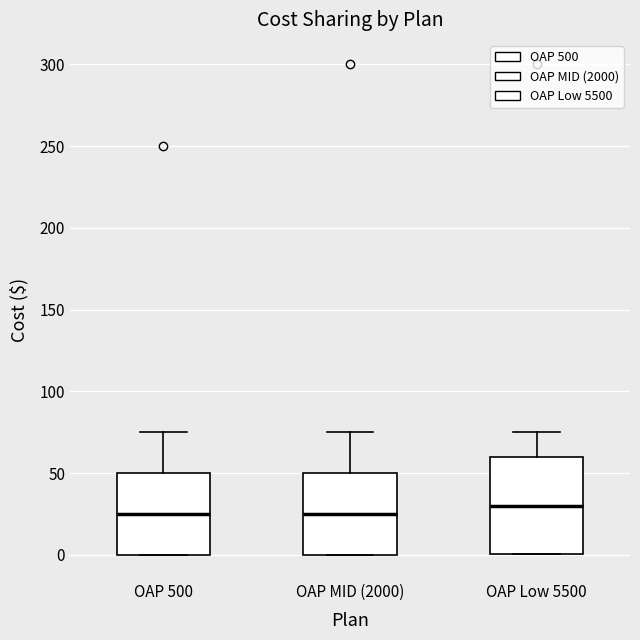

Reading left to right, read every box against the y-axis: the position of its median line, the range the box covers, and the ends of its whiskers. The values are not printed on the chart, so give them approximately, as read against the axis.

OAP 500: median 25, box 0 to 50, whiskers 0 to 75
OAP MID (2000): median 25, box 0 to 50, whiskers 0 to 75
OAP Low 5500: median 30, box 0 to 60, whiskers 0 to 75